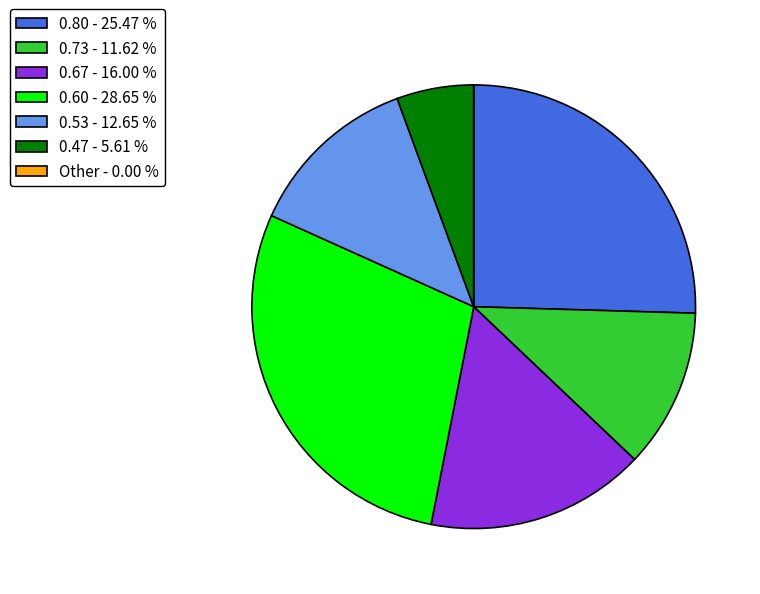

Is there a majority slice in this chart?

No